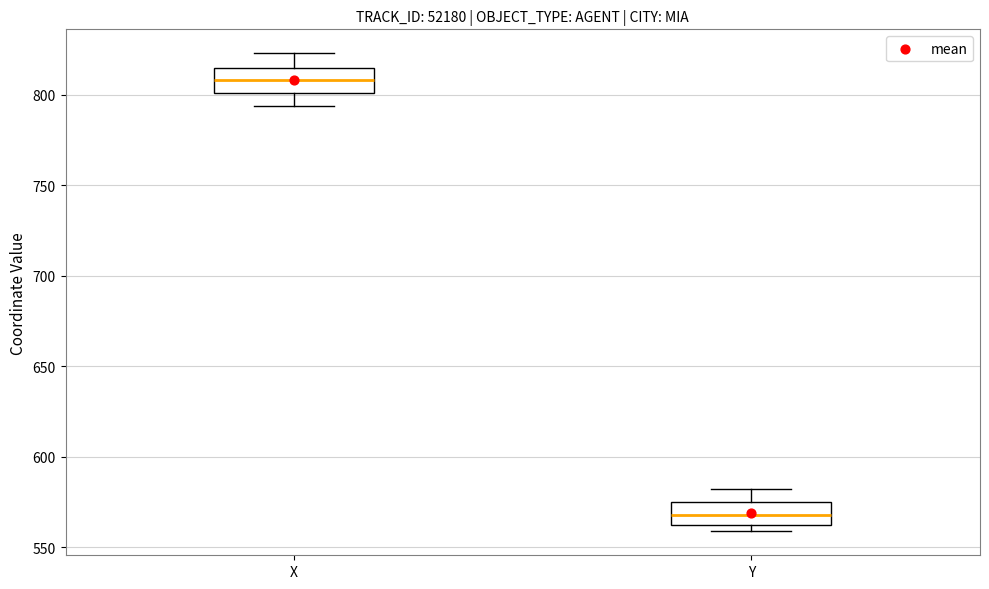

Reading left to right, read every box against the y-axis: the position of its median line, the range the box covers, and the ends of its whiskers. The values are not printed on the chart, so give them approximately, as read against the axis.

X: median 810, box 800 to 815, whiskers 795 to 825
Y: median 570, box 560 to 575, whiskers 560 (just below the box's lower edge) to 580